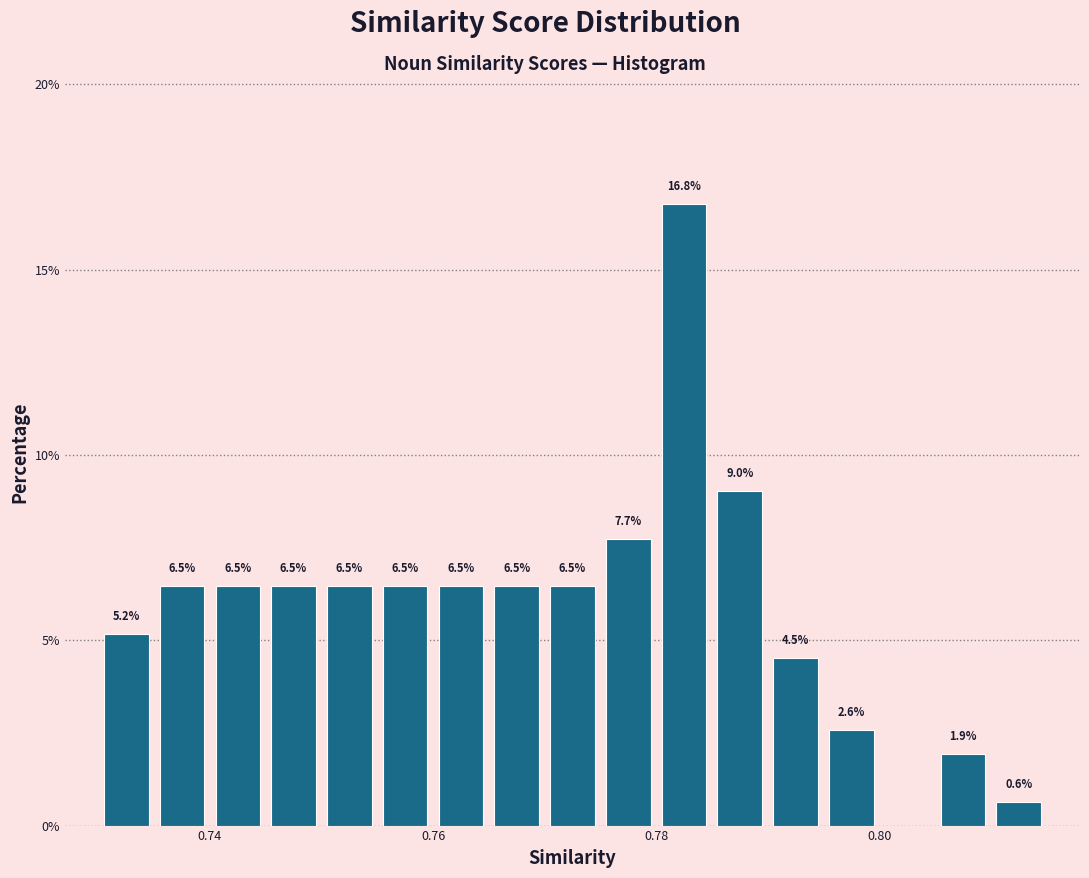

Around what value on the x-axis is the tallest bar? Give the approximate position of its centre, as read against the axis.

0.782